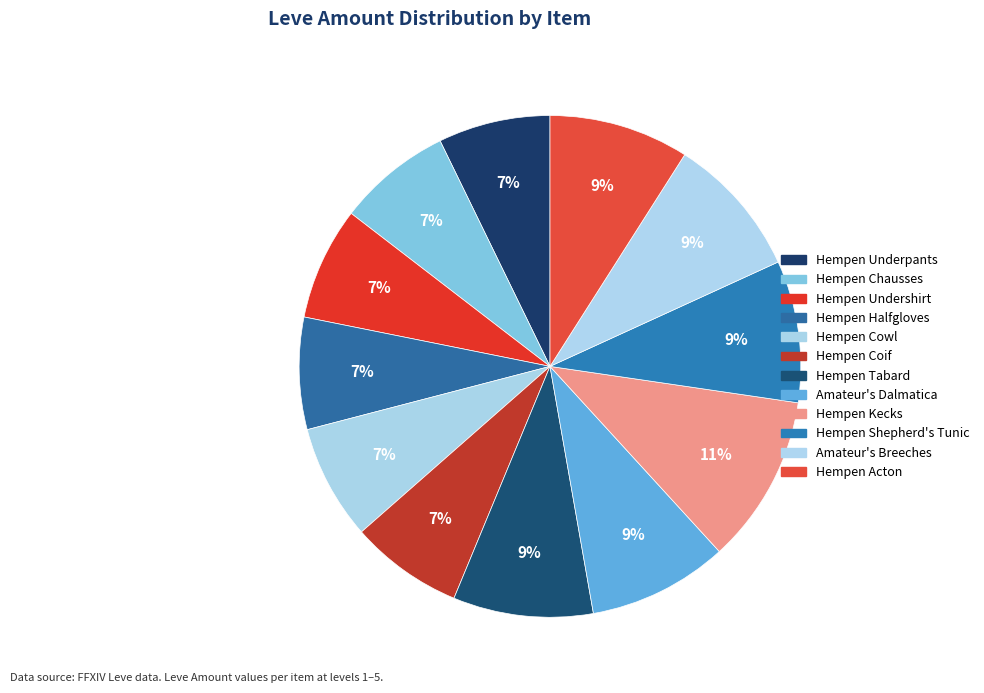

Does Hempen Tabard account for over 50% of the chart?

No